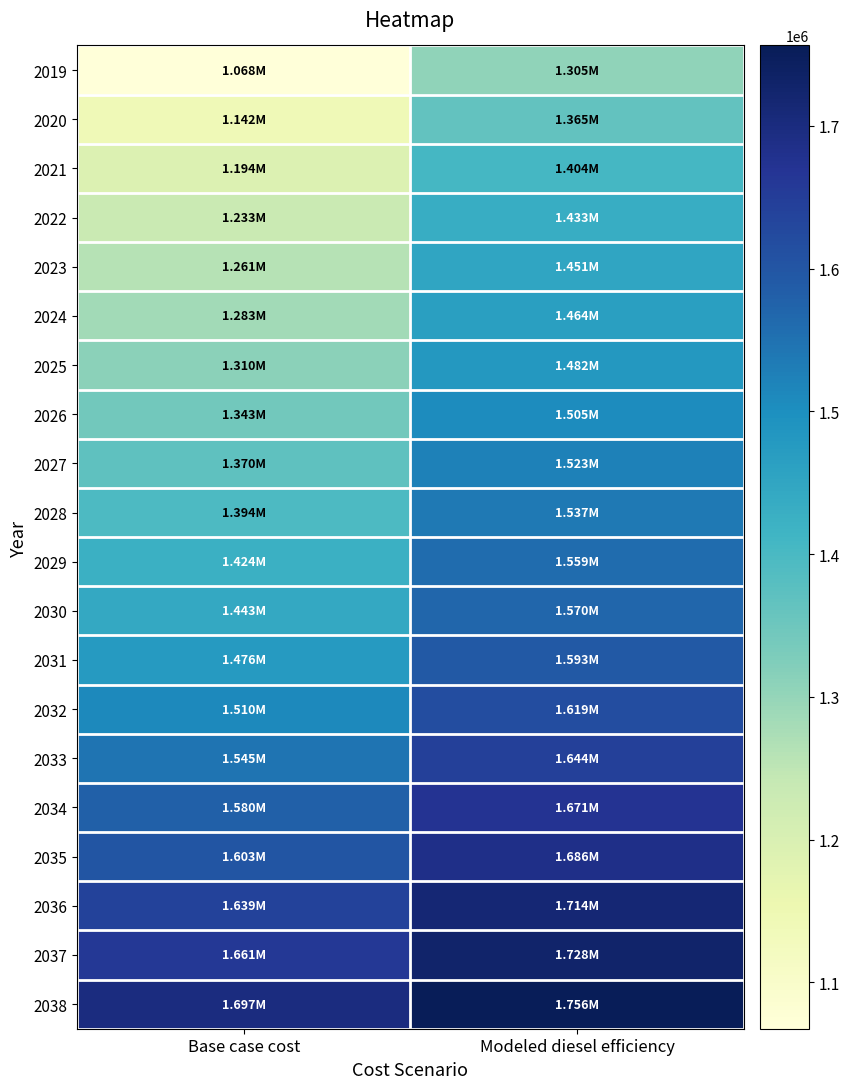

Reading left to right, transcribe all the data shown in this chart.

2019: Base case cost=1067502.8	Modeled diesel efficiency=1305346.6
2020: Base case cost=1141709.1	Modeled diesel efficiency=1364957.9
2021: Base case cost=1193622.8	Modeled diesel efficiency=1404487.2
2022: Base case cost=1232762.5	Modeled diesel efficiency=1432583.4
2023: Base case cost=1260755.4	Modeled diesel efficiency=1450721.5
2024: Base case cost=1283496.4	Modeled diesel efficiency=1464256.5
2025: Base case cost=1310281.0	Modeled diesel efficiency=1481634.9
2026: Base case cost=1343053.6	Modeled diesel efficiency=1504620.3
2027: Base case cost=1370208.1	Modeled diesel efficiency=1522657.8
2028: Base case cost=1393612.3	Modeled diesel efficiency=1537441.8
2029: Base case cost=1424204.9	Modeled diesel efficiency=1558912.9
2030: Base case cost=1442932.1	Modeled diesel efficiency=1569745.9
2031: Base case cost=1475691.3	Modeled diesel efficiency=1593480.4
2032: Base case cost=1510329.0	Modeled diesel efficiency=1619064.3
2033: Base case cost=1544625.8	Modeled diesel efficiency=1644476.7
2034: Base case cost=1580430.0	Modeled diesel efficiency=1671394.6
2035: Base case cost=1602528.9	Modeled diesel efficiency=1685985.2
2036: Base case cost=1638906.2	Modeled diesel efficiency=1713684.9
2037: Base case cost=1660665.6	Modeled diesel efficiency=1728221.6
2038: Base case cost=1697303.5	Modeled diesel efficiency=1756407.1